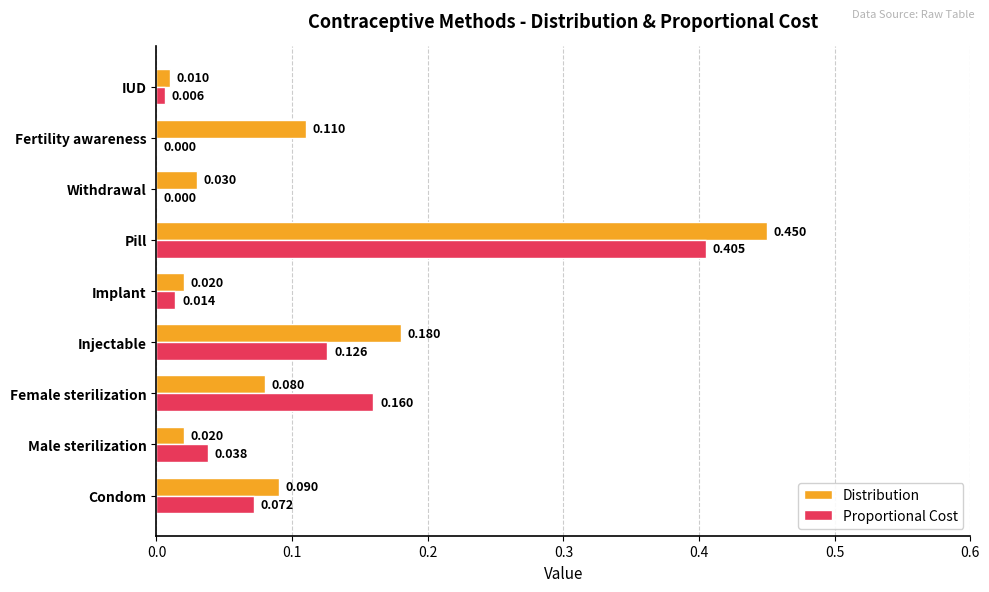

What is the sum of all Distribution values?

1.0